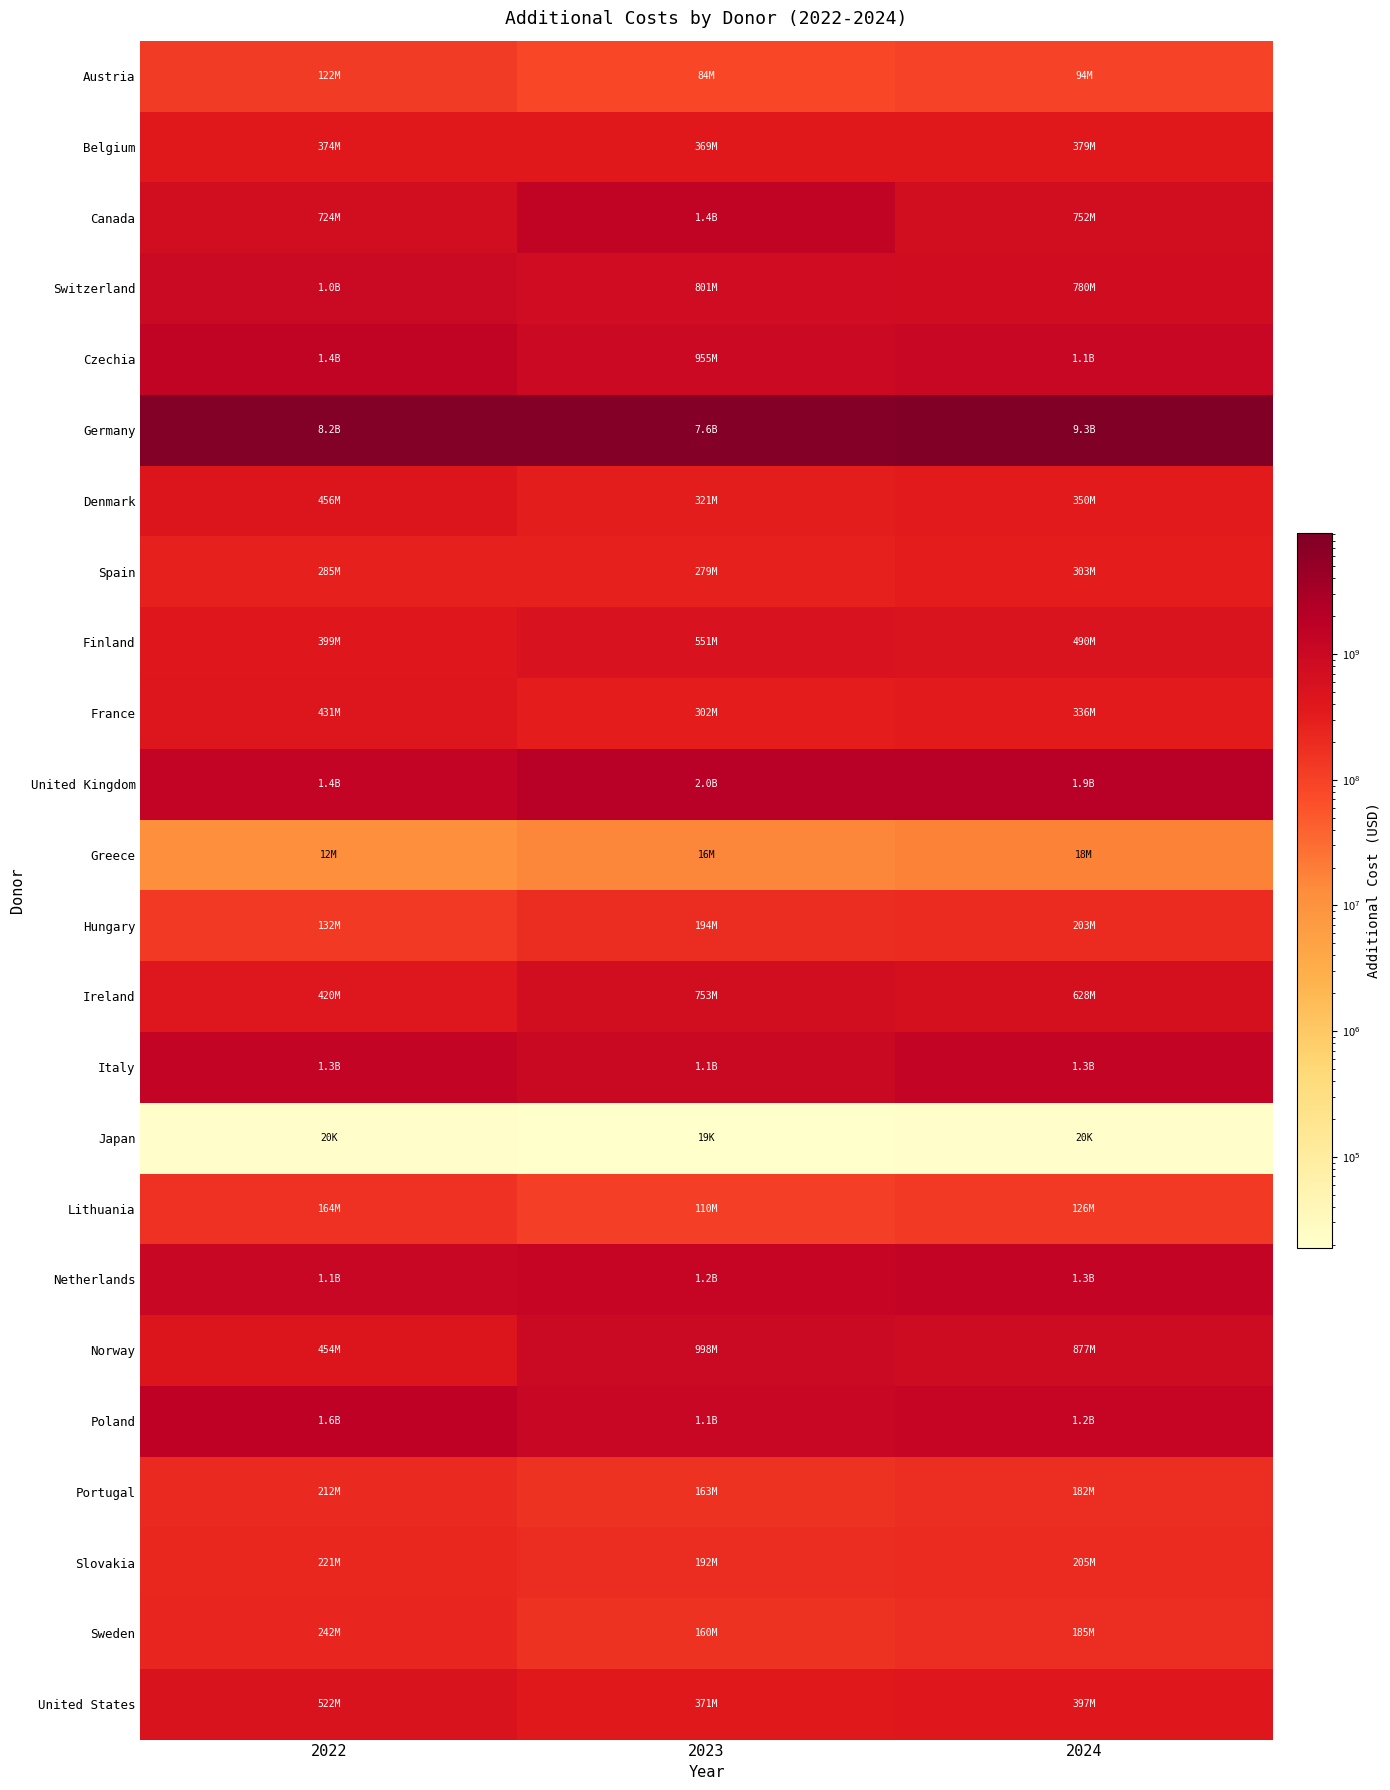

Reading left to right, list all the values displayed in this chart.

Austria: 2022=122146645.5	2023=83663623.3	2024=94138895.0
Belgium: 2022=373581864.6	2023=369202783.8	2024=379382081.1
Canada: 2022=724282991.3	2023=1430908248.7	2024=752445517.8
Switzerland: 2022=1008295122.5	2023=801037562.5	2024=779965669.9
Czechia: 2022=1443345092.9	2023=954702492.7	2024=1108851624.0
Germany: 2022=8164176970.0	2023=7583746599.5	2024=9277237535.1
Denmark: 2022=455872451.1	2023=321468905.9	2024=350486473.5
Spain: 2022=285235214.2	2023=279269865.4	2024=302666829.5
Finland: 2022=398549057.8	2023=551459003.8	2024=490039969.8
France: 2022=430960118.3	2023=301793034.3	2024=336378879.6
United Kingdom: 2022=1360070635.8	2023=1995710709.0	2024=1902661097.3
Greece: 2022=11766281.5	2023=16128329.2	2024=17745871.3
Hungary: 2022=131814401.3	2023=193586572.0	2024=202828888.8
Ireland: 2022=419843004.2	2023=753094936.8	2024=627609776.0
Italy: 2022=1343755086.6	2023=1065676181.5	2024=1337954127.1
Japan: 2022=19980.0	2023=18900.0	2024=19980.0
Lithuania: 2022=163577704.9	2023=110303480.6	2024=125936432.4
Netherlands: 2022=1125937834.7	2023=1226409130.7	2024=1308112298.7
Norway: 2022=454303030.0	2023=998045711.7	2024=877321770.3
Poland: 2022=1564090949.3	2023=1102732889.5	2024=1213060621.9
Portugal: 2022=212002900.1	2023=162578796.4	2024=182294223.8
Slovakia: 2022=221216772.2	2023=191752328.1	2024=205267364.8
Sweden: 2022=241665554.0	2023=160265225.0	2024=184940789.3
United States: 2022=521539733.3	2023=371028266.7	2024=397280266.7